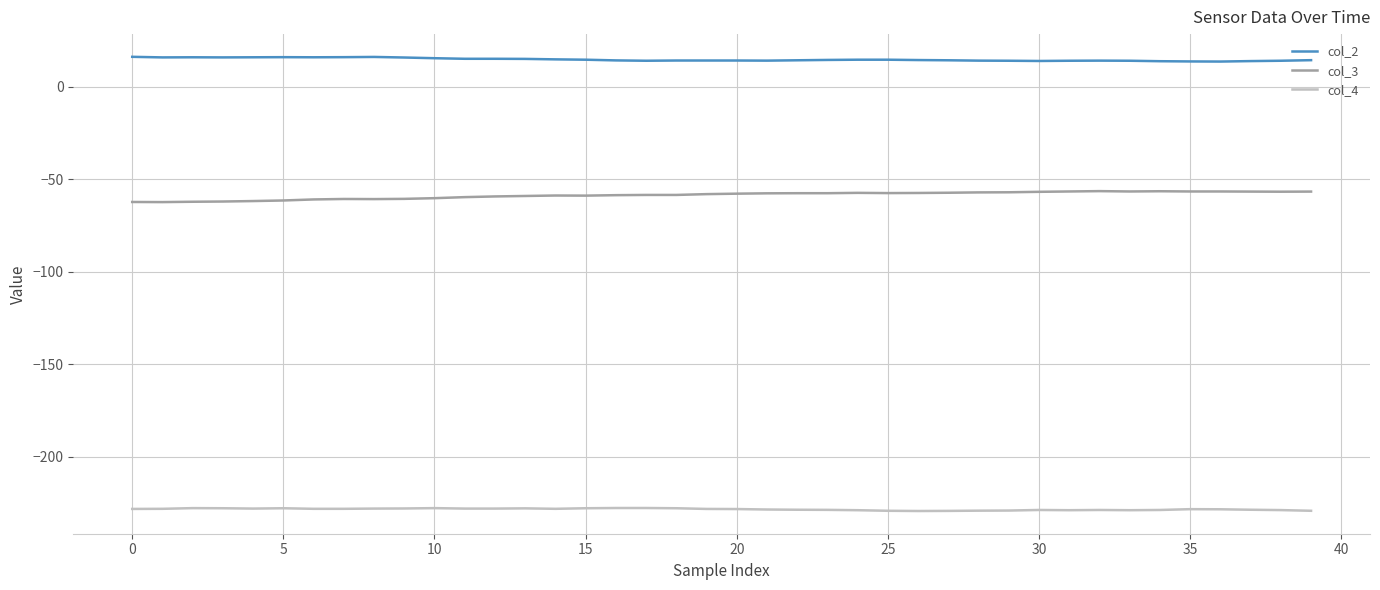

Rank the series by their average value, from highest to lowest.

col_2, col_3, col_4